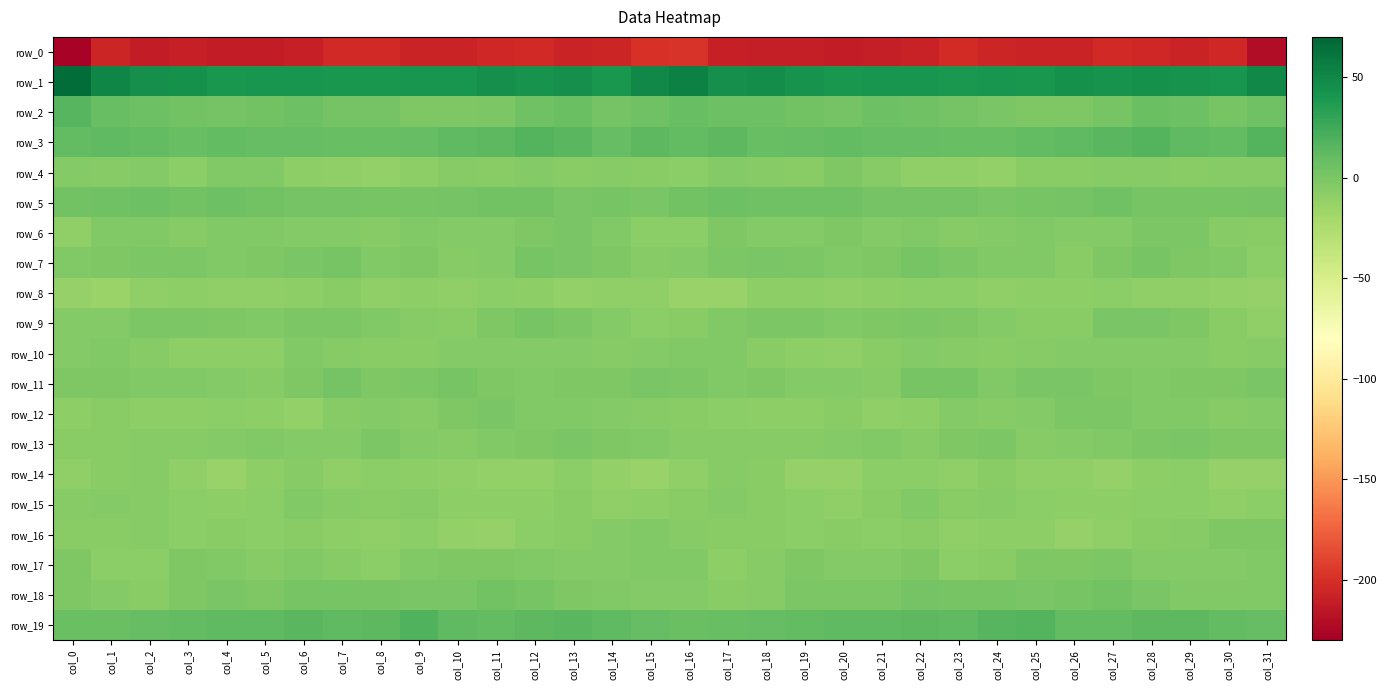

What is the total value across all series at col_18?

-210.2